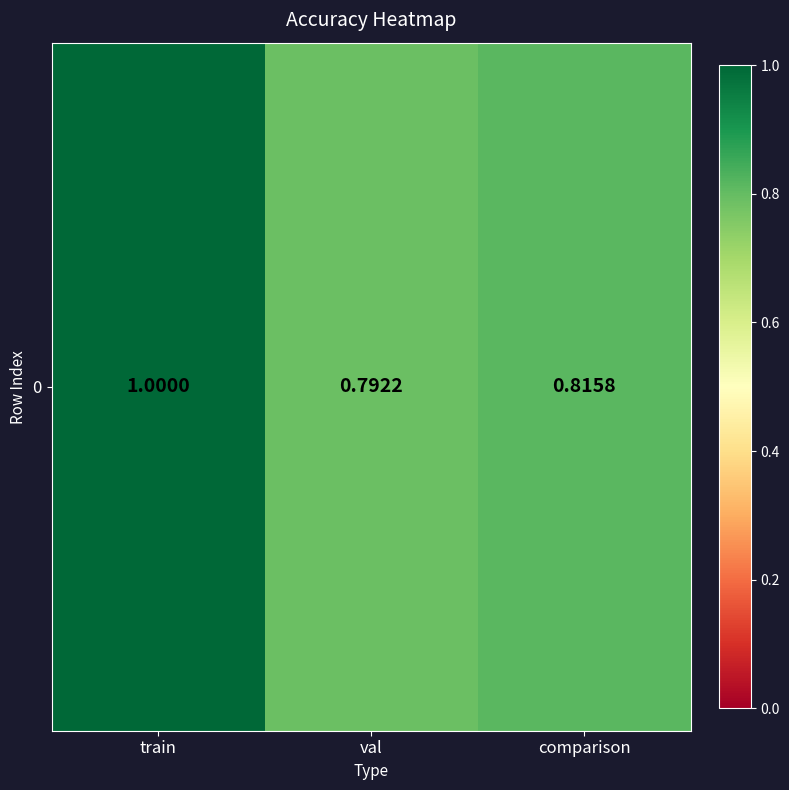

List the labels in order of value, largest first.

train, comparison, val